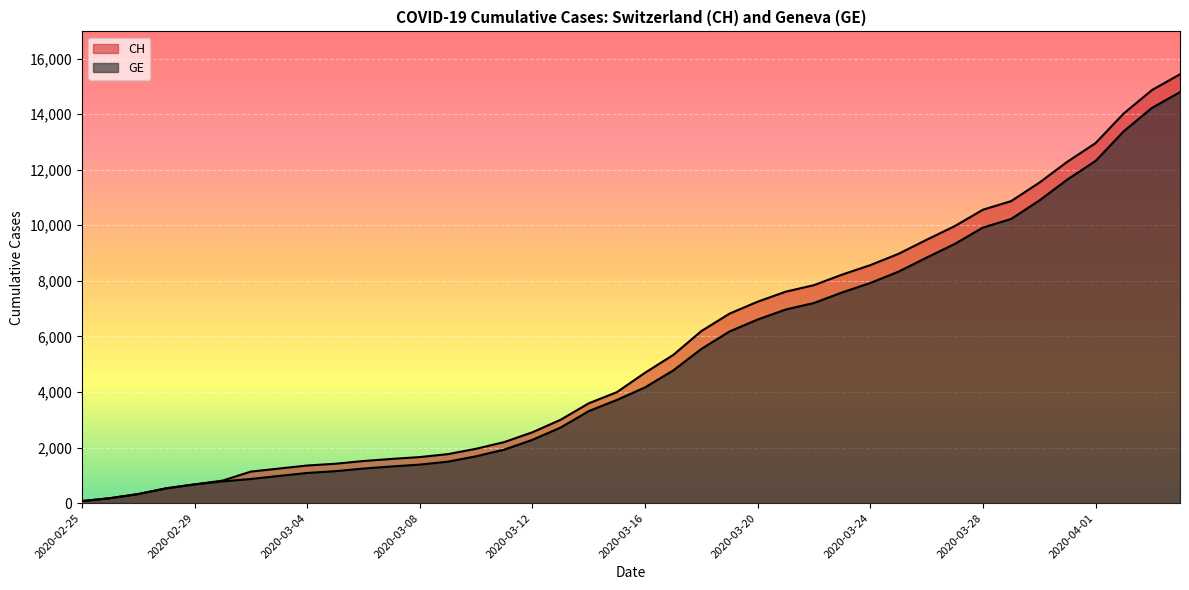

True or false: GE has more than 0 points higher than both neighbors.

False